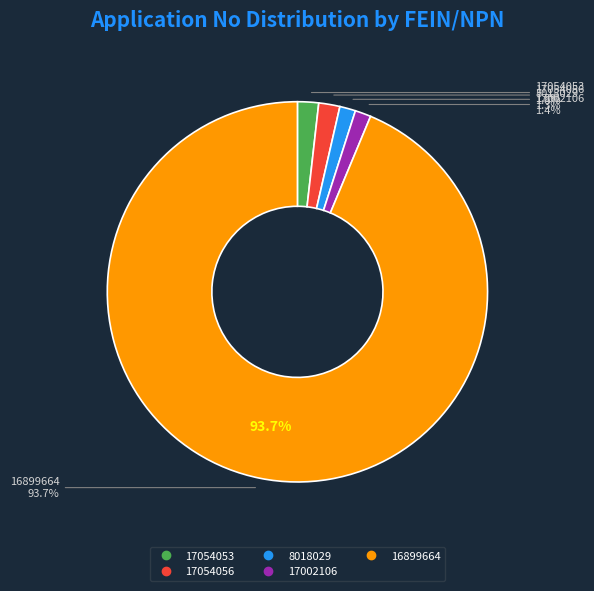

Count the number of slices in the pie.

5